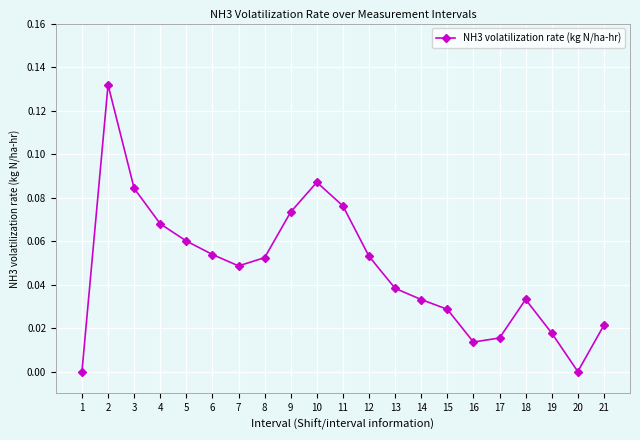

What is the sum of all values?

1.0